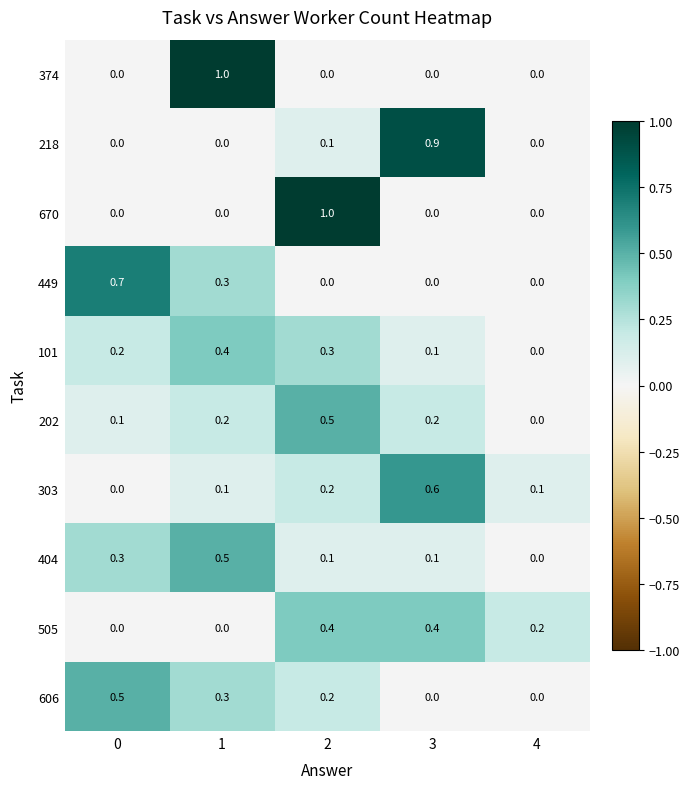

The 218 series shows 0.0 at 1. True or false?

True